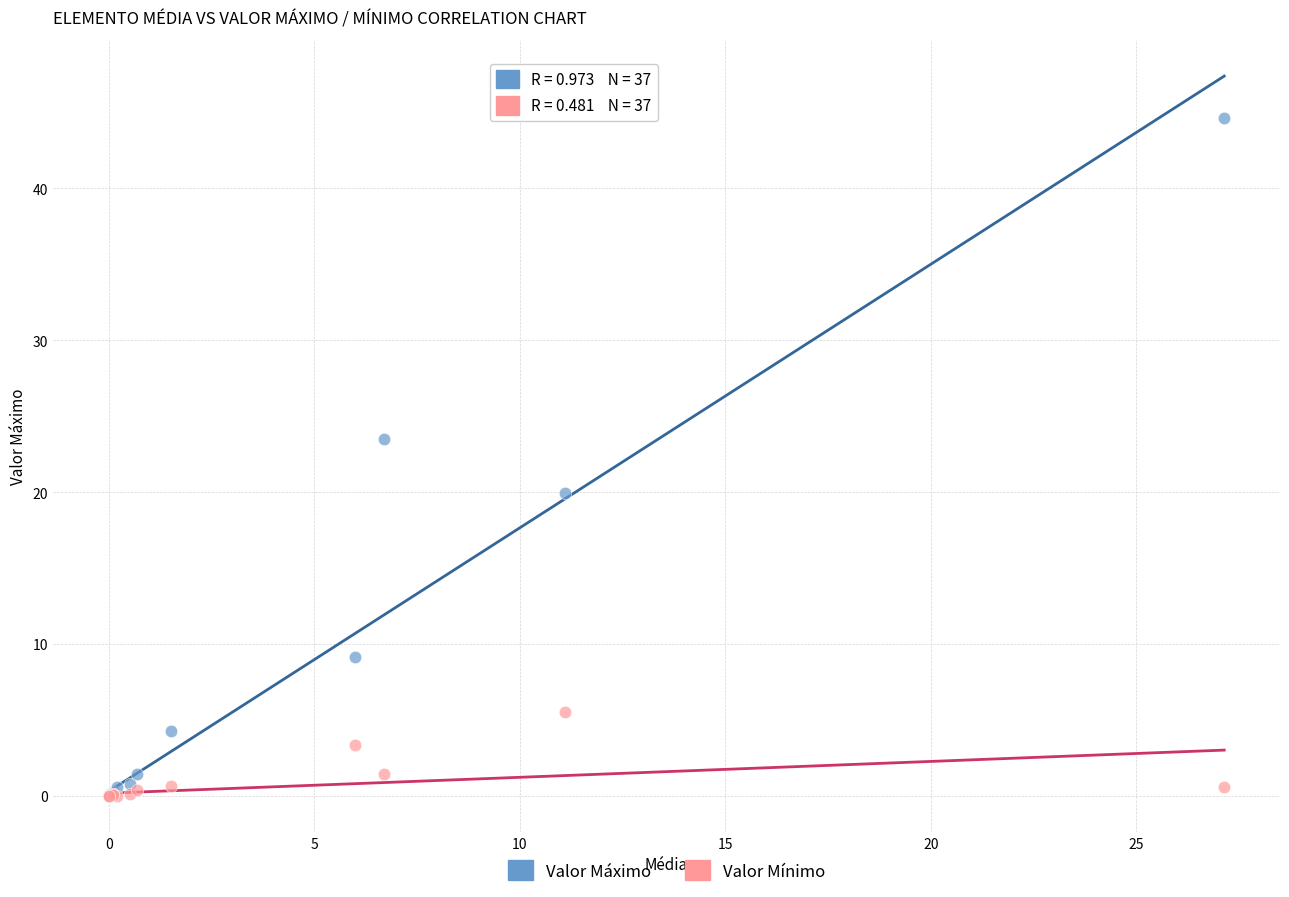

In the Valor Máximo series, what Y value is closest to 22?

23.5